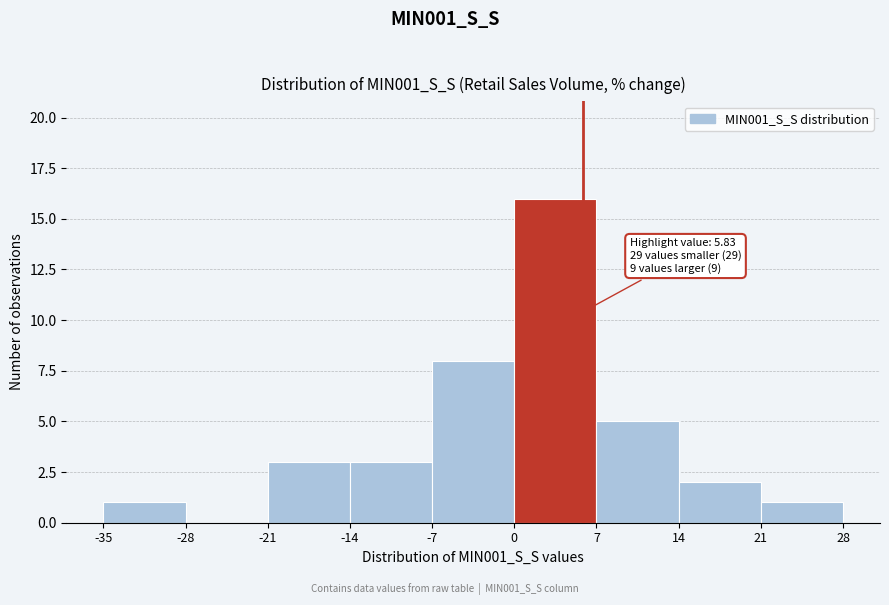

Which range on the x-axis has the tallest bar?

0 to 7